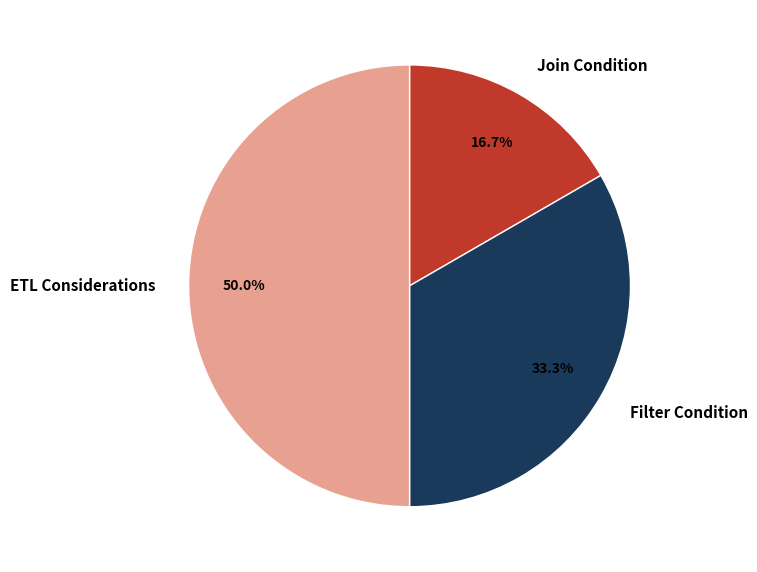

The ETL Considerations slice represents 50% of the pie. True or false?

True